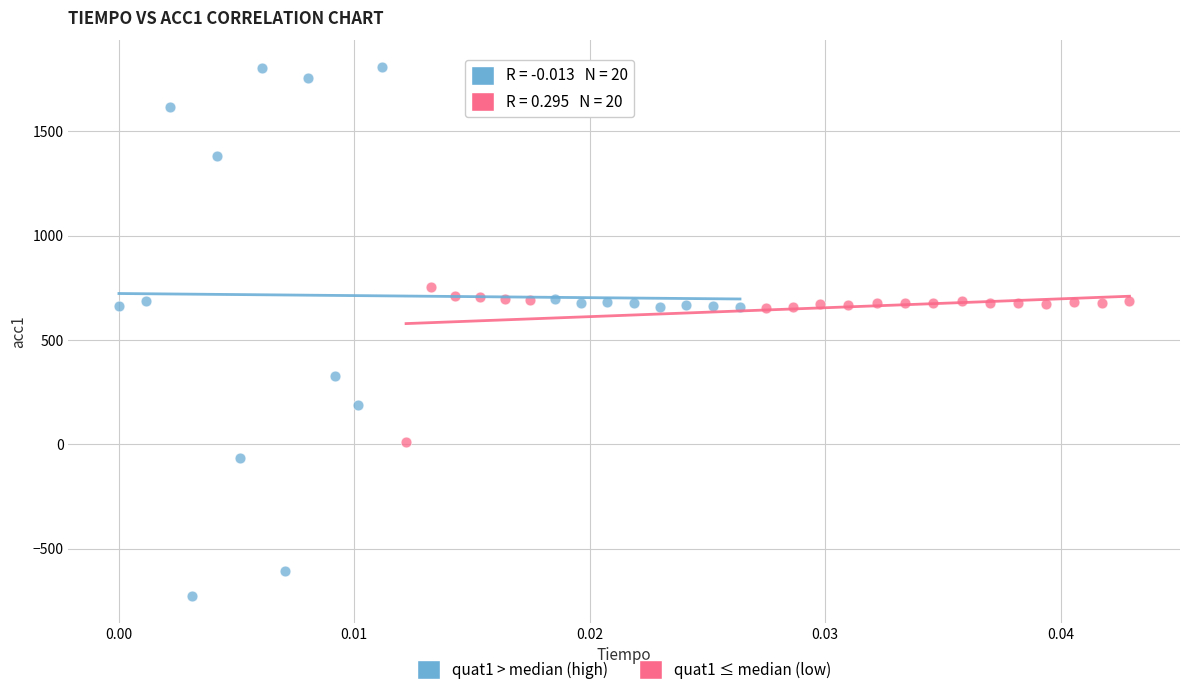

Which series has the largest Y range (max minus min)?

quat1 > median (high)